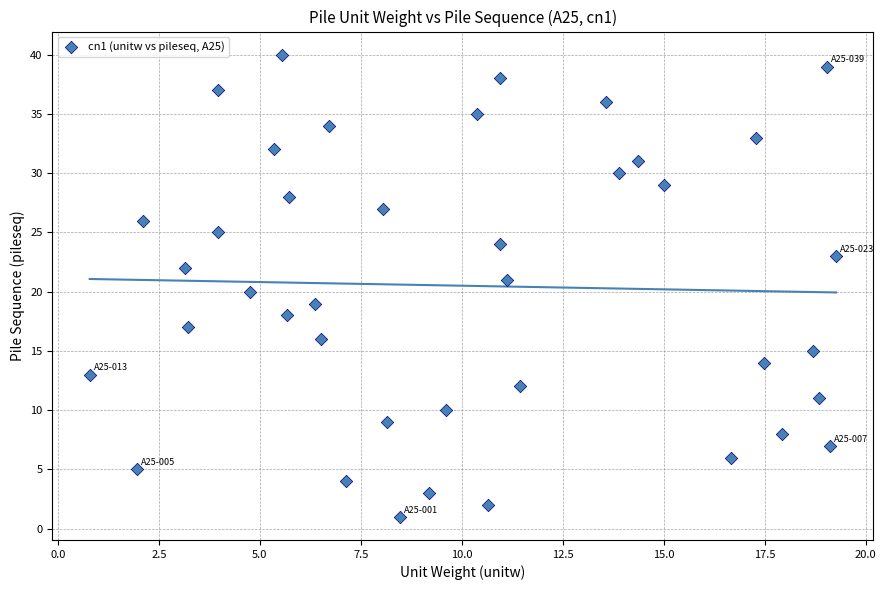

What is the range of Y values (max minus min)?

39